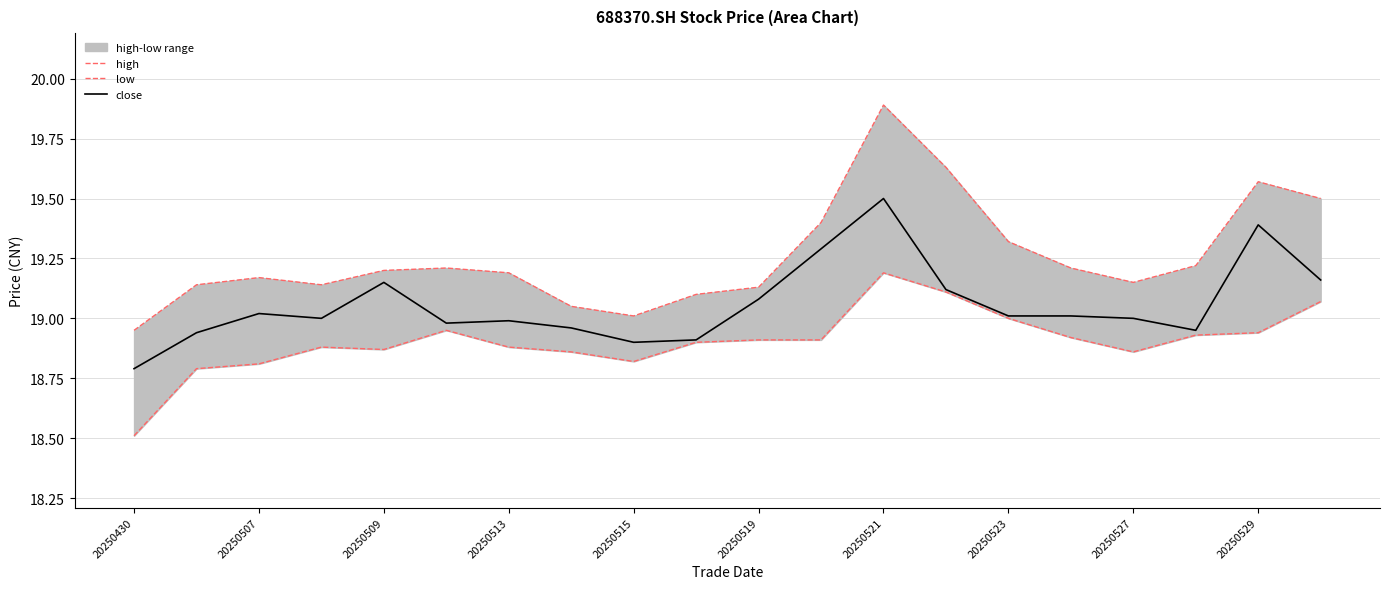

The close series shows 31.5 at 20250519. True or false?

False